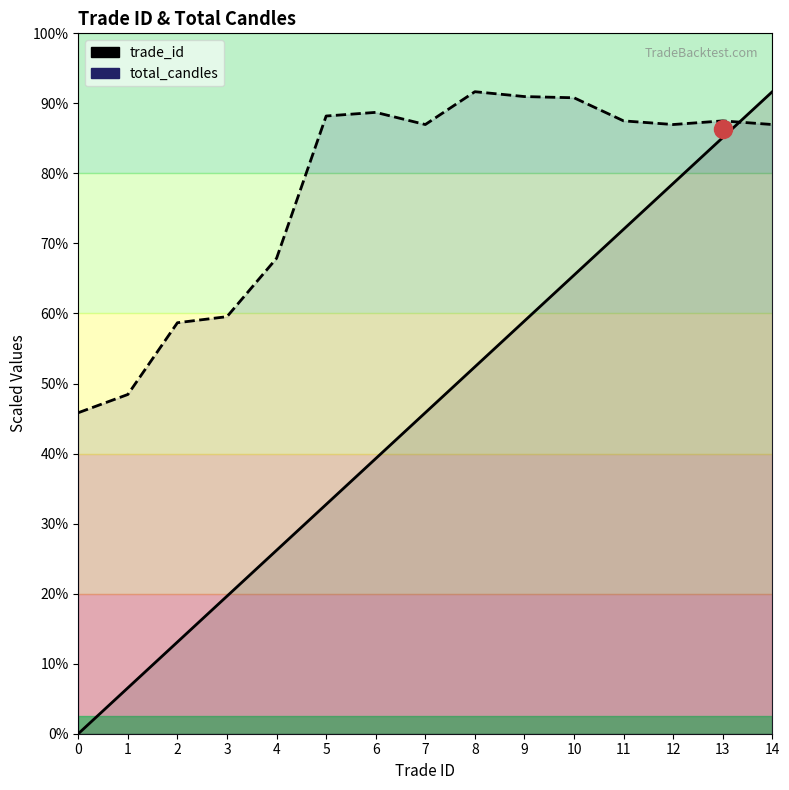

What is the average value of the total_candles series?

466.7